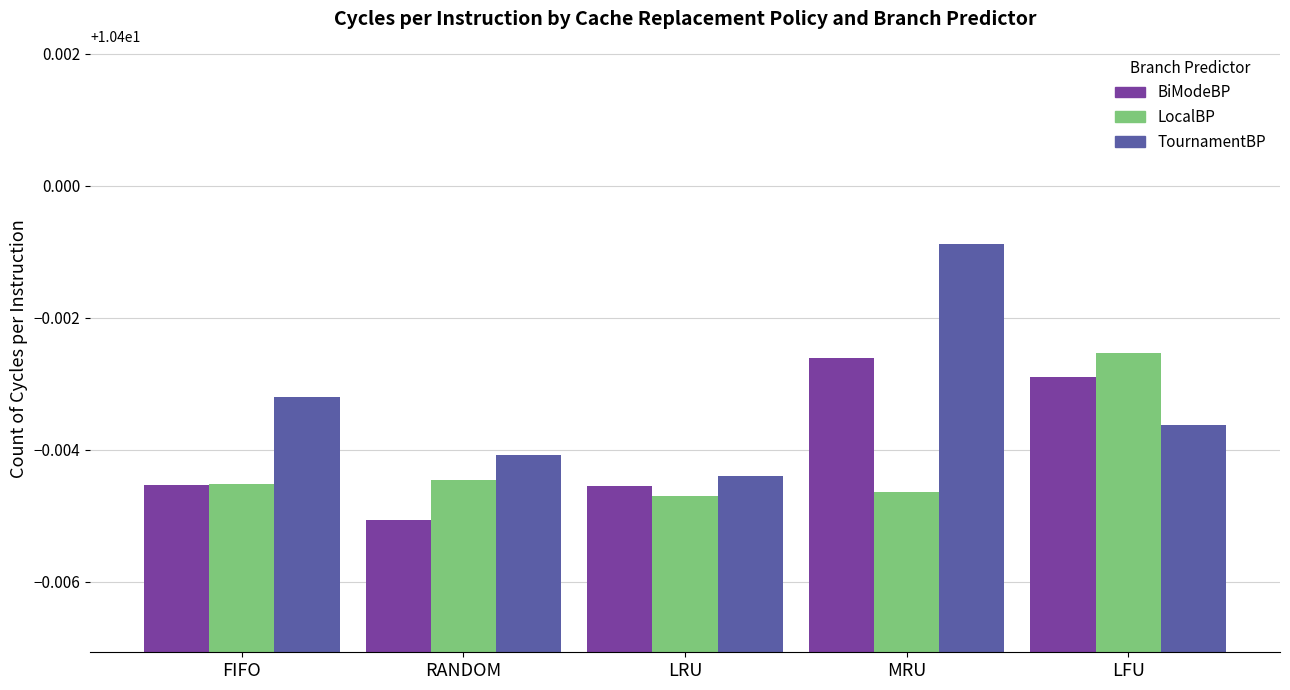

What is the label of the 5th bar from the left?

LFU